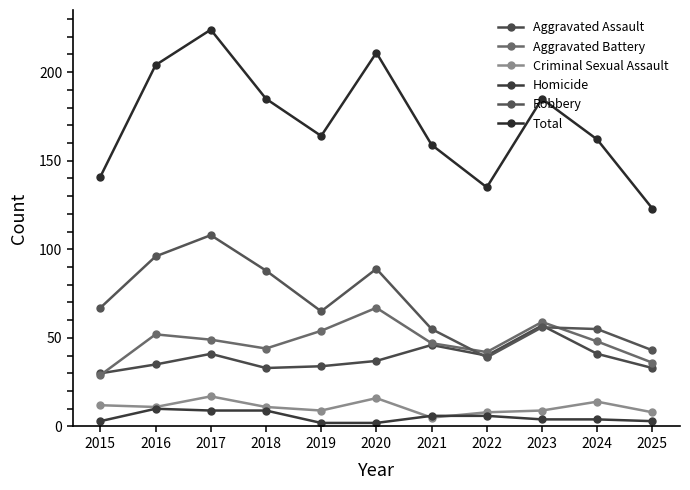

Reading left to right, list all the values displayed in this chart.

Aggravated Assault: 2015=30	2016=35	2017=41	2018=33	2019=34	2020=37	2021=46	2022=40	2023=57	2024=41	2025=33
Aggravated Battery: 2015=29	2016=52	2017=49	2018=44	2019=54	2020=67	2021=47	2022=42	2023=59	2024=48	2025=36
Criminal Sexual Assault: 2015=12	2016=11	2017=17	2018=11	2019=9	2020=16	2021=5	2022=8	2023=9	2024=14	2025=8
Homicide: 2015=3	2016=10	2017=9	2018=9	2019=2	2020=2	2021=6	2022=6	2023=4	2024=4	2025=3
Robbery: 2015=67	2016=96	2017=108	2018=88	2019=65	2020=89	2021=55	2022=39	2023=56	2024=55	2025=43
Total: 2015=141	2016=204	2017=224	2018=185	2019=164	2020=211	2021=159	2022=135	2023=185	2024=162	2025=123